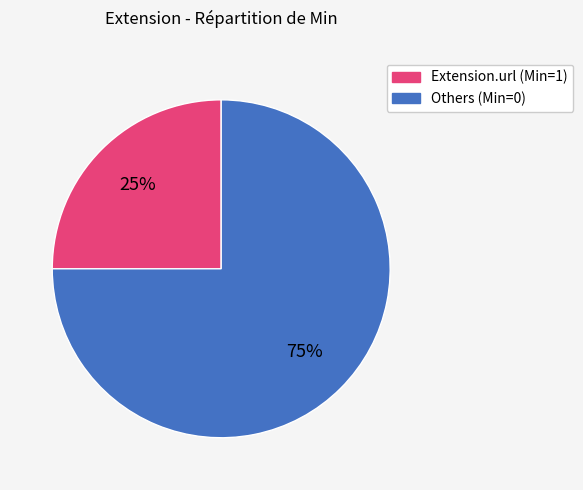

Is there a majority slice in this chart?

Yes